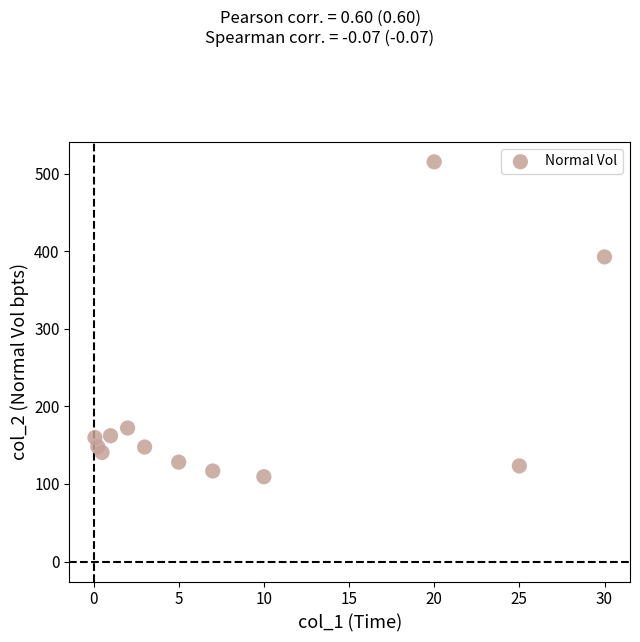

What is the range of Y values (max minus min)?

406.0